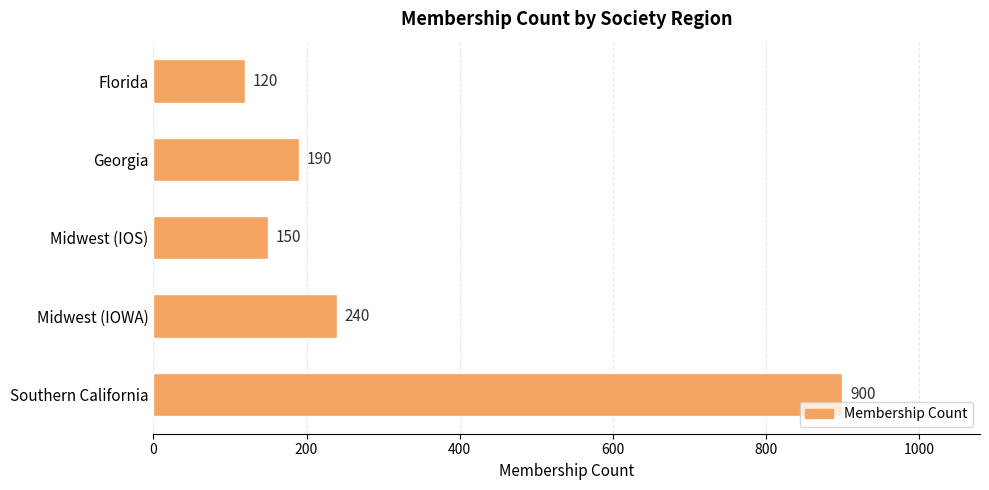

Is it true that the value at Southern California is 1291?

False